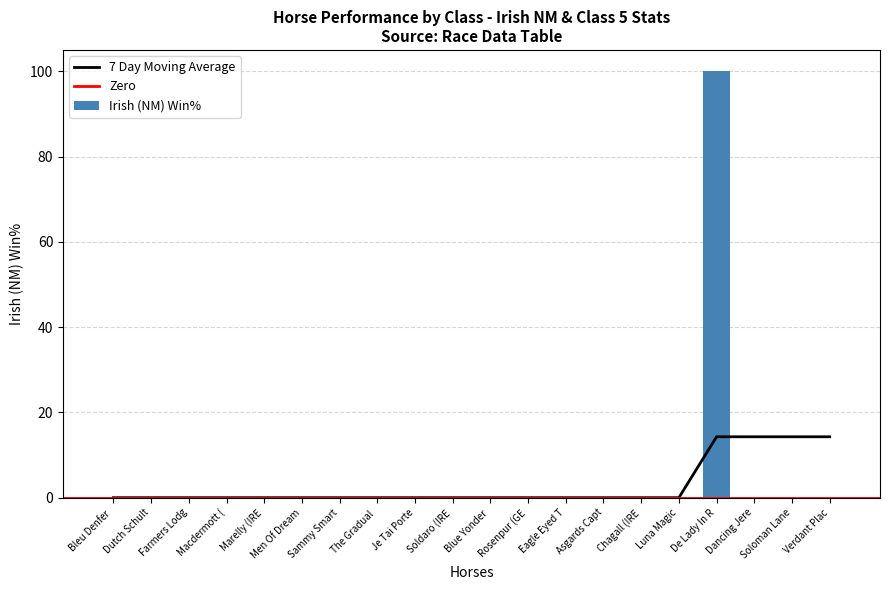

What is the average value of the Irish (NM) Win% series?

5